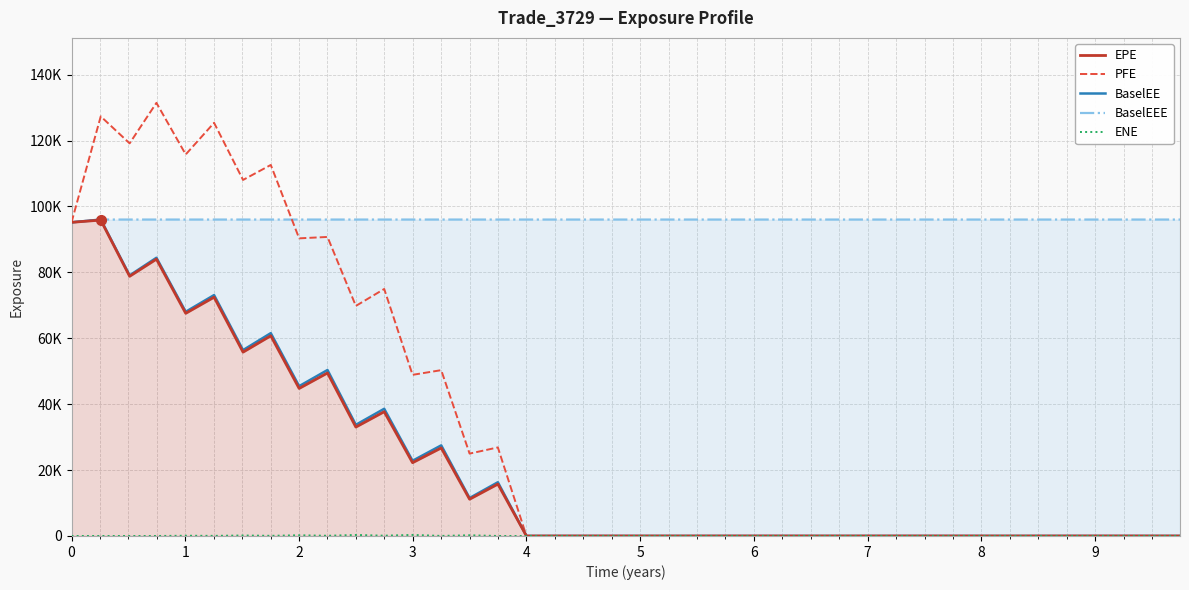

True or false: BaselEEE has more than 2 interior local peaks.

False